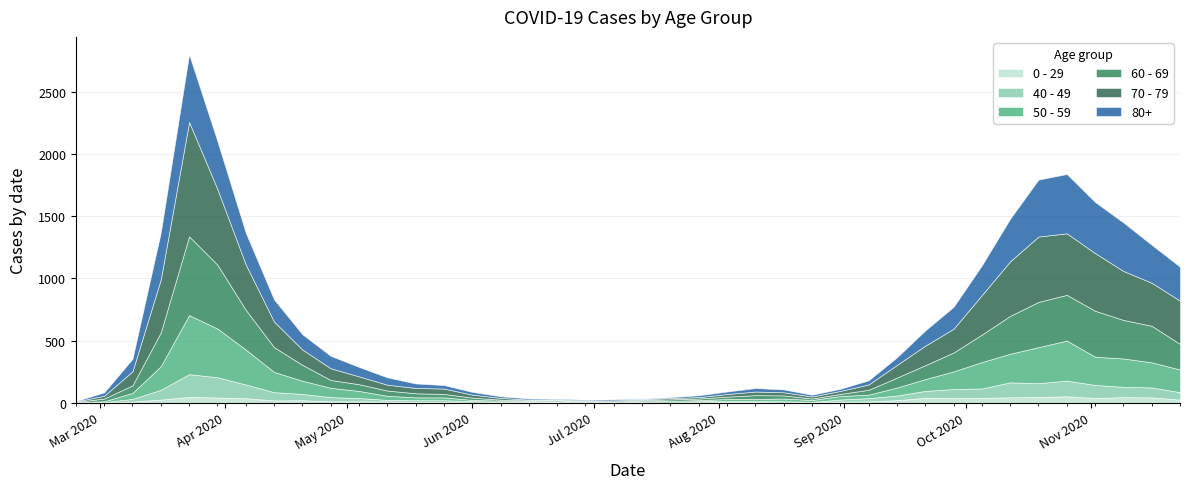

How many data points in 50 - 59 are less than 48?

20